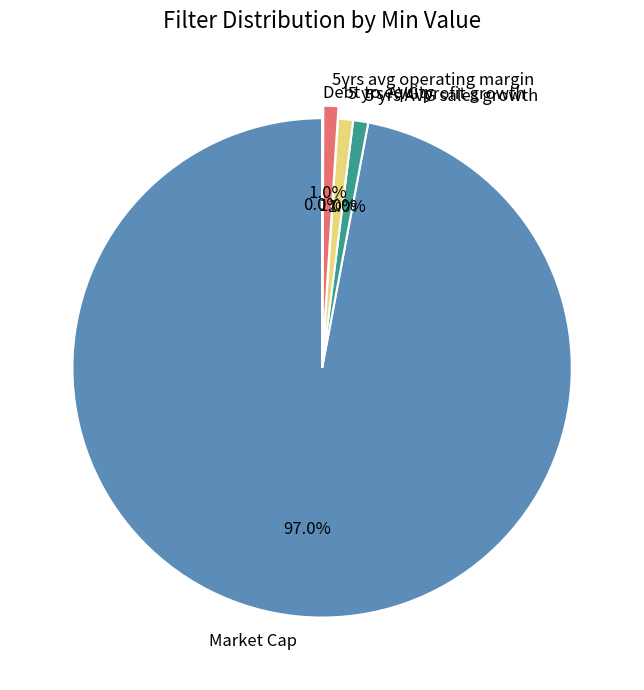

Which has a higher value, 5 yrs AVG sales growth or Market Cap?

Market Cap